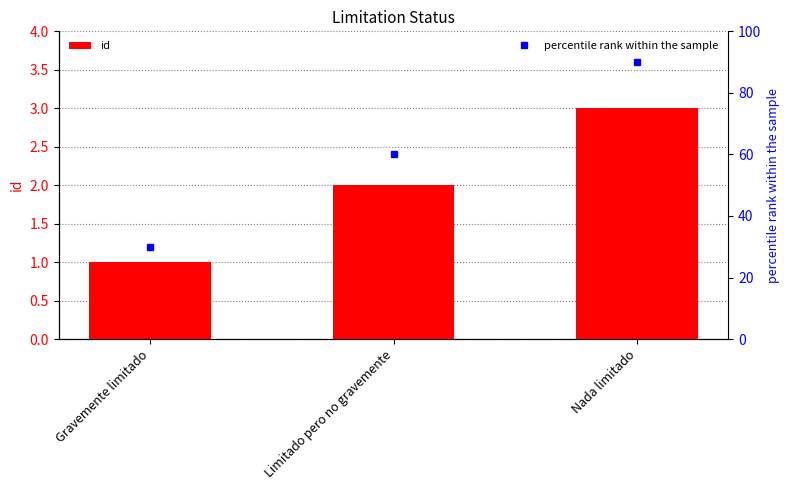

Between Limitado pero no gravemente and Gravemente limitado, which is larger?

Limitado pero no gravemente